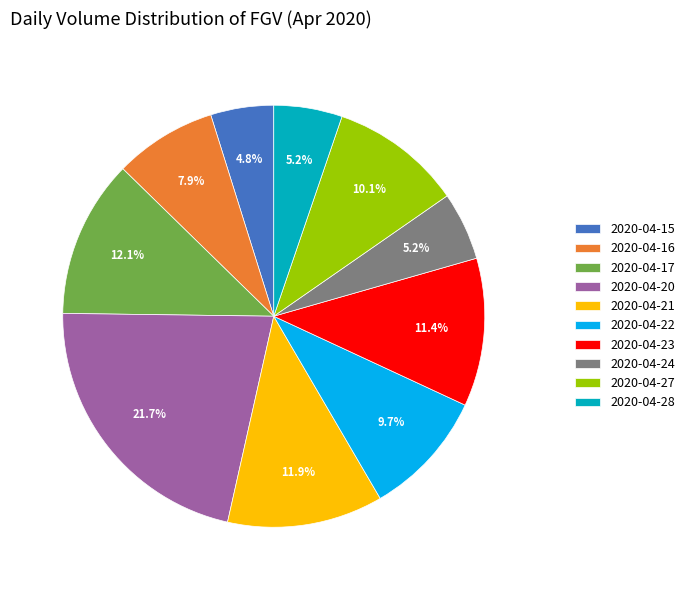

To the nearest percent, what portion does 2020-04-28 represent?

5%